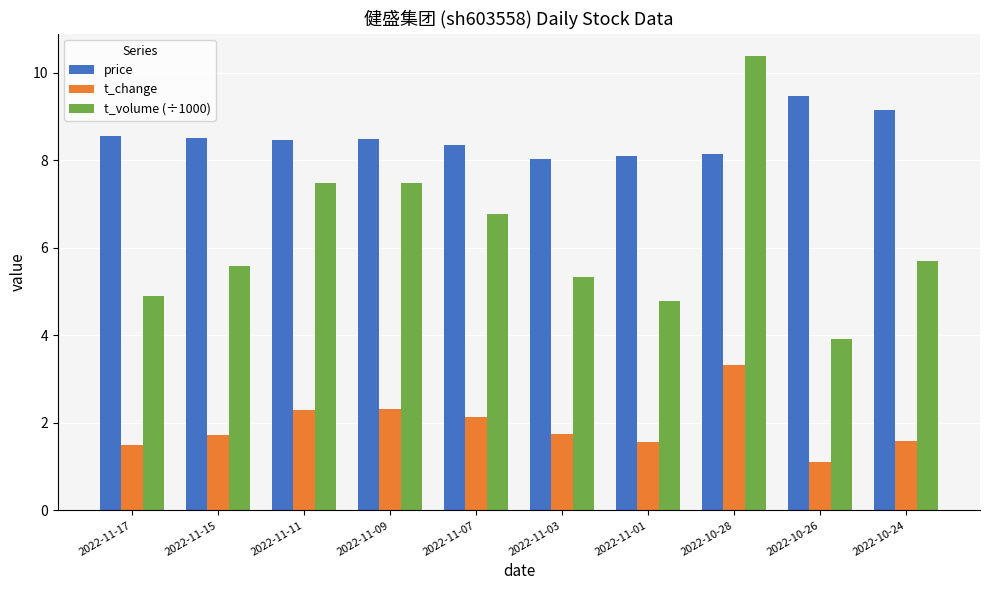

True or false: price has a value of 5.6 at 2022-11-07.

False